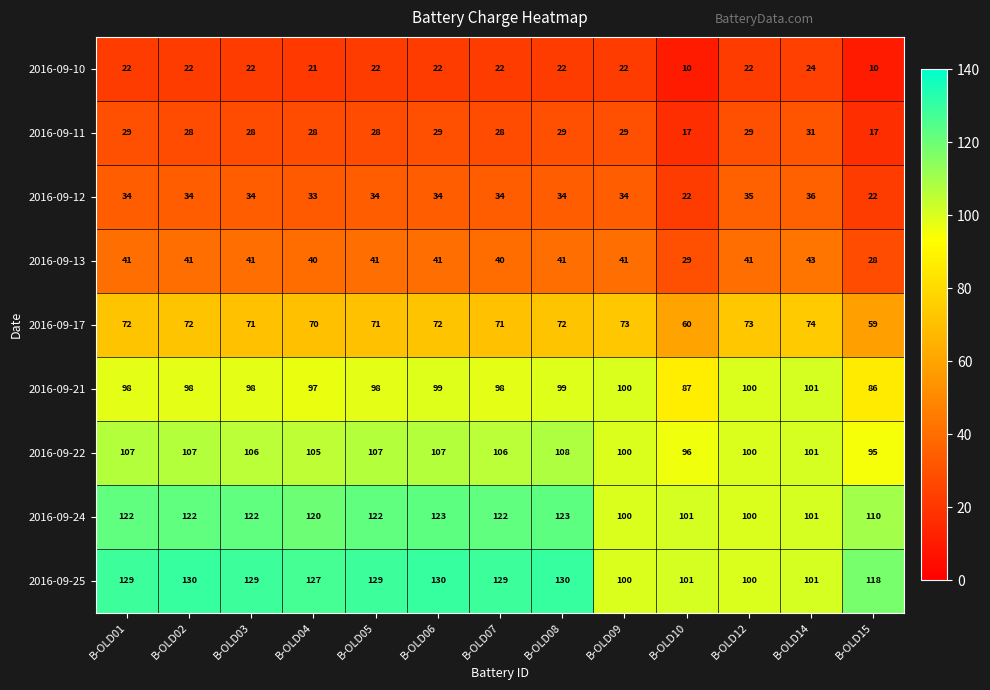

What is the total value across all series at B-OLD09?

599